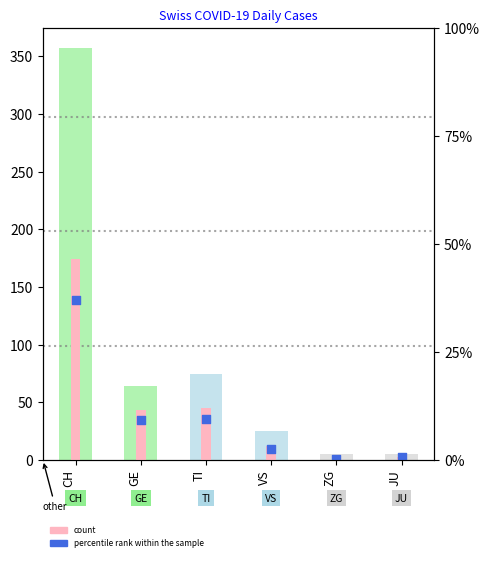

What is the ratio of the value at VS to the value at TI?

0.3